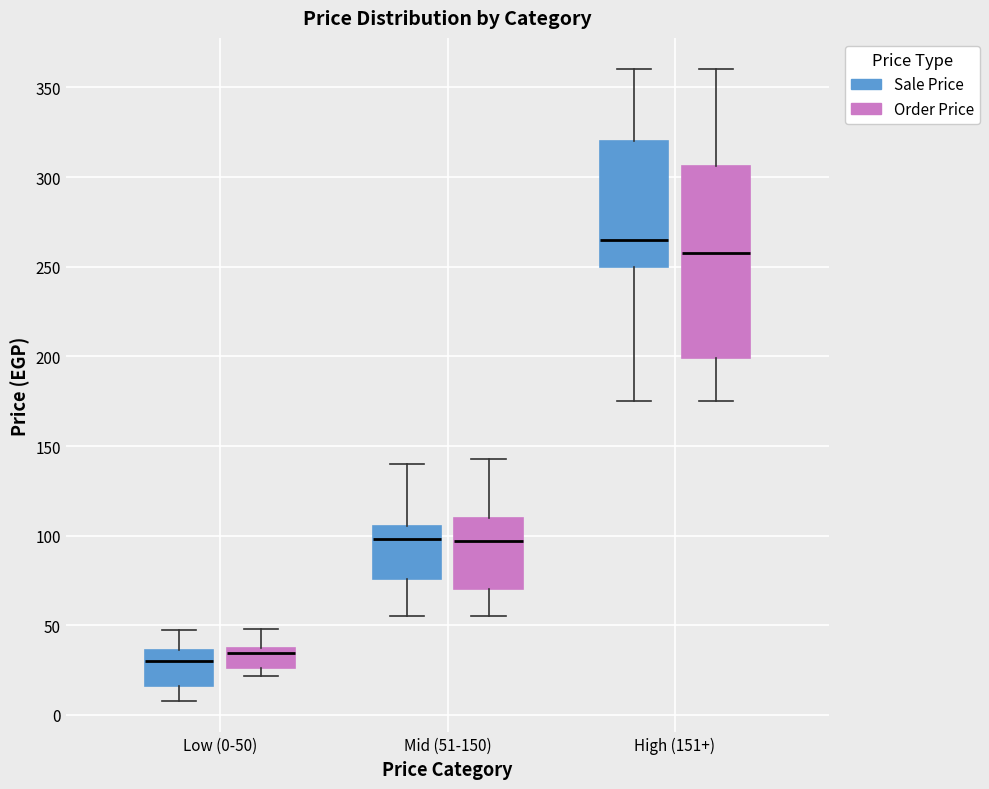

Which box is the tallest, from its lower edge to its upper edge?

High (151+) (Order Price)